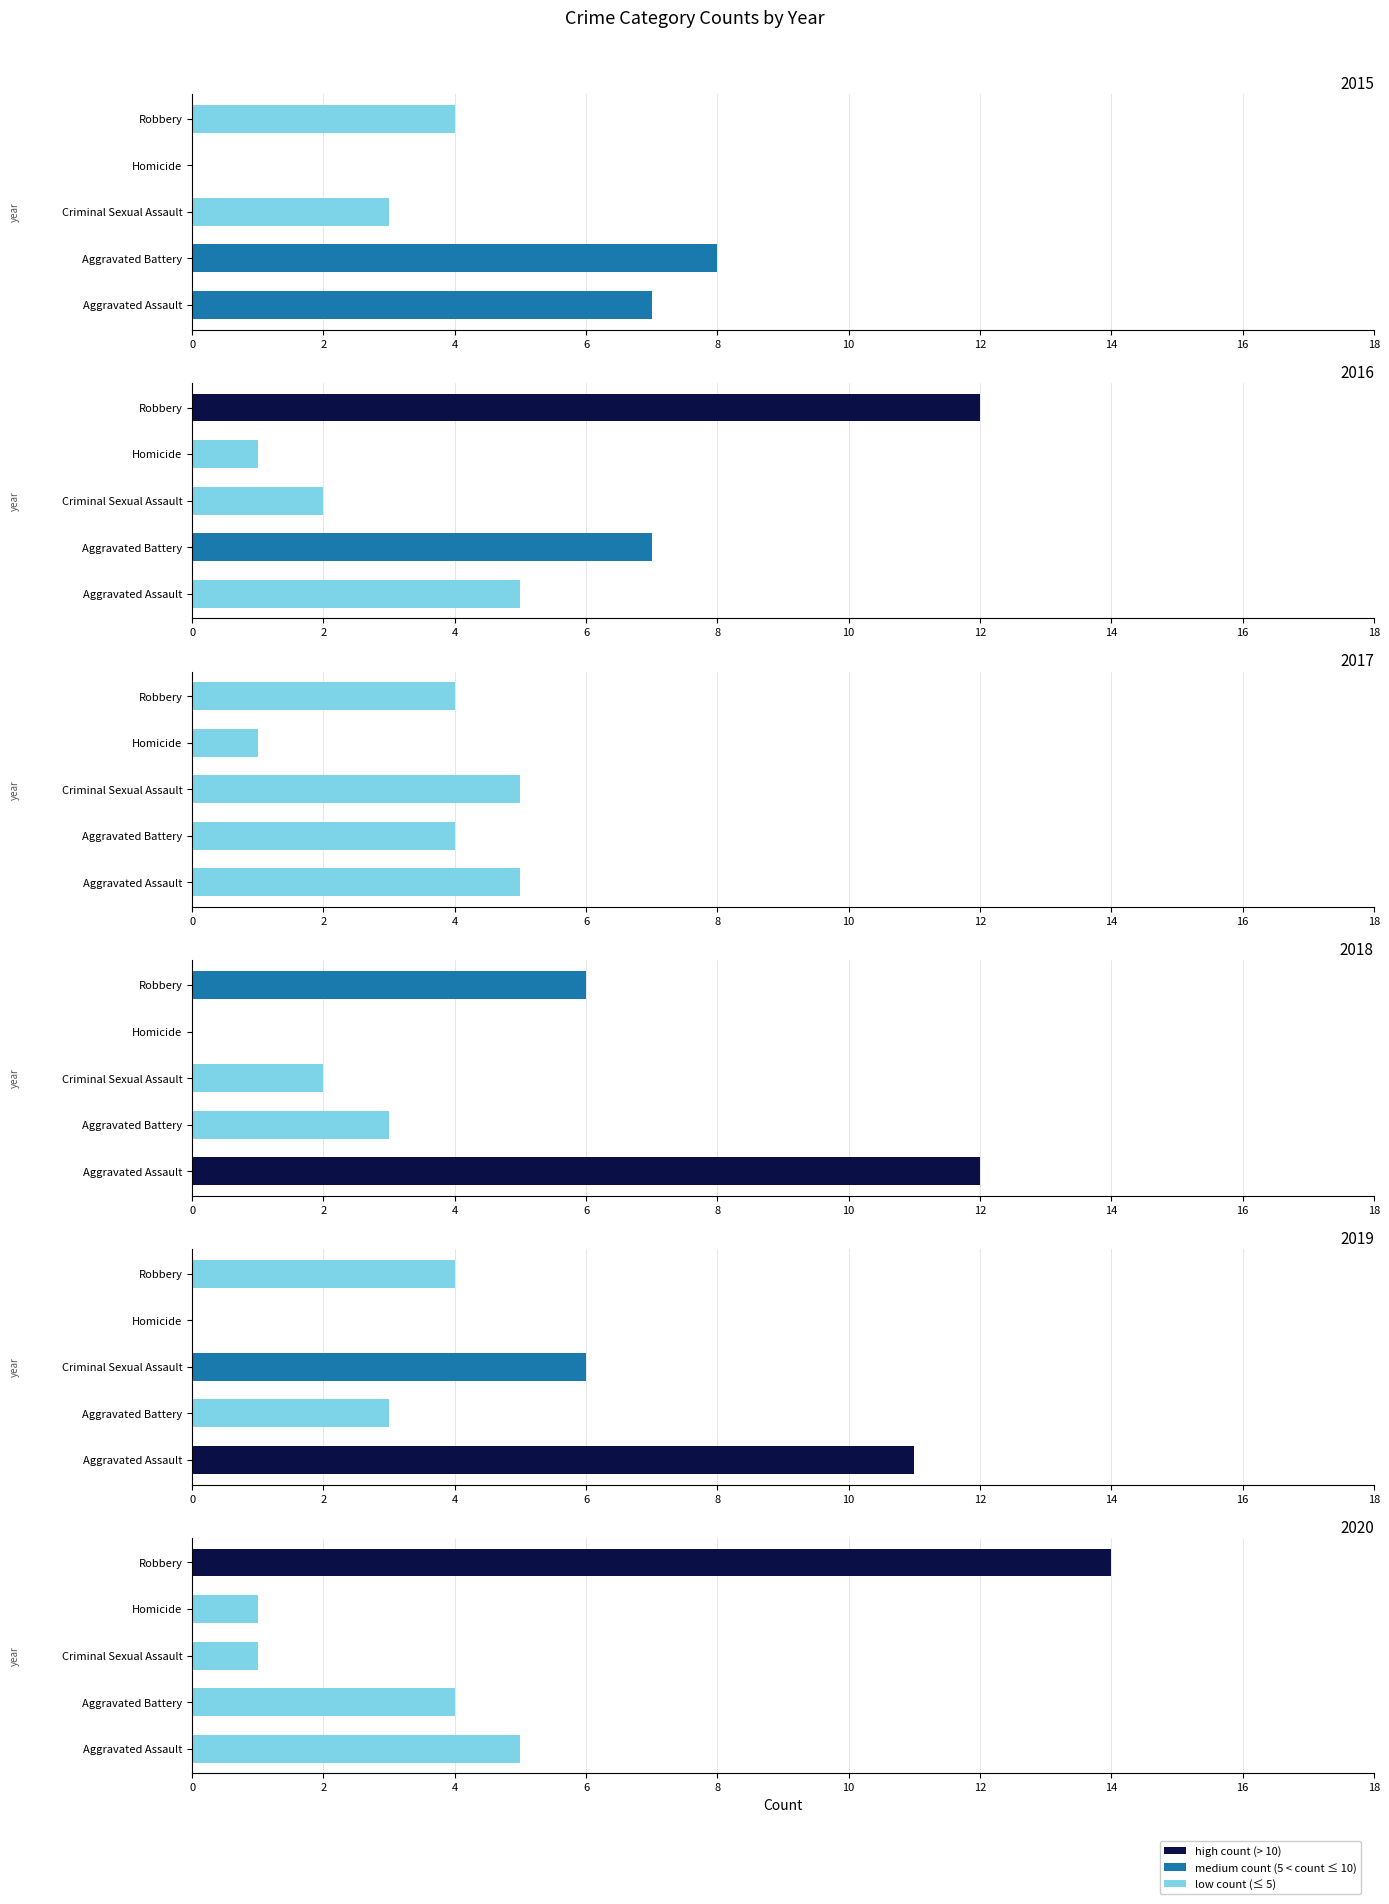

Which series has the largest total across all categories?

2016